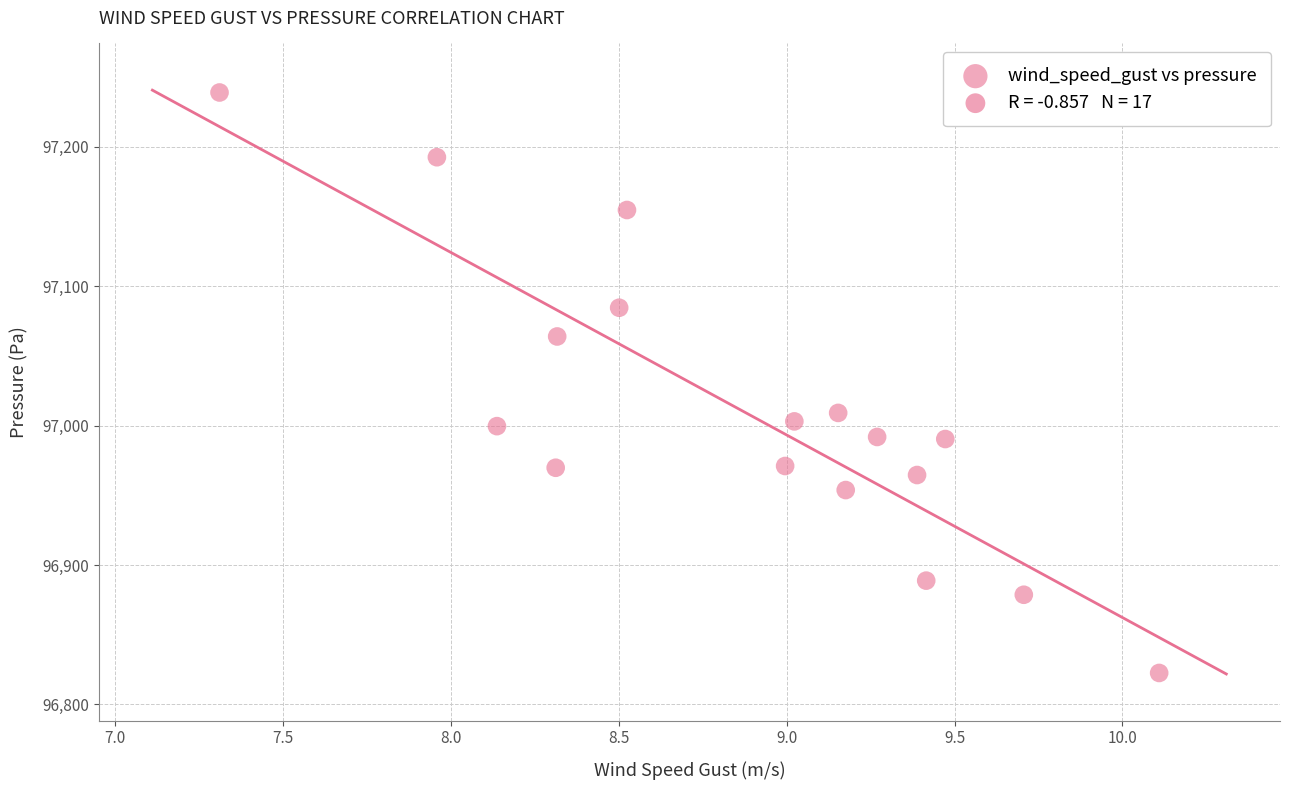

What is the range of Y values (max minus min)?

416.4